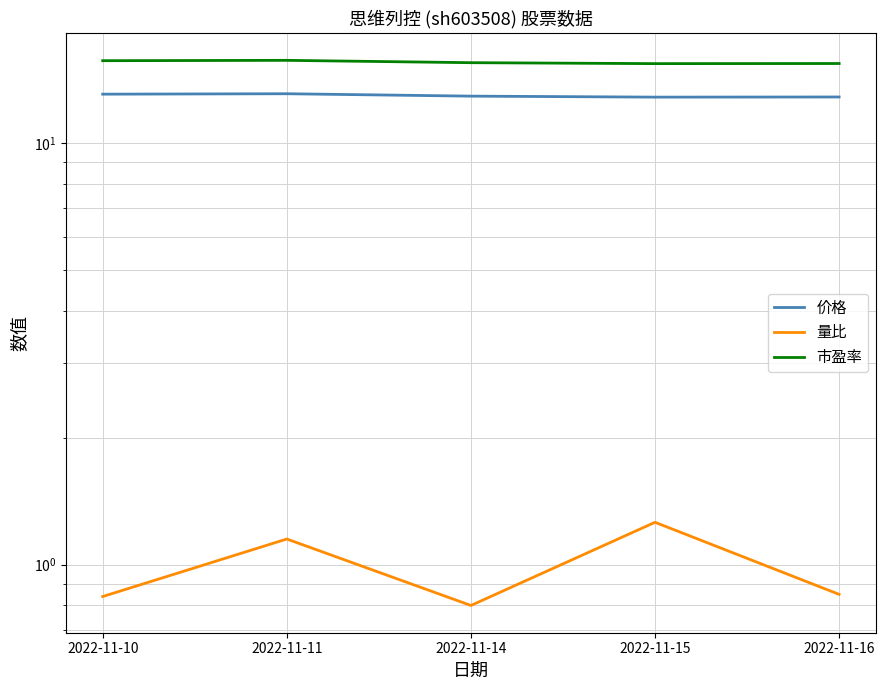

True or false: 市盈率 and 价格 cross at least once.

False